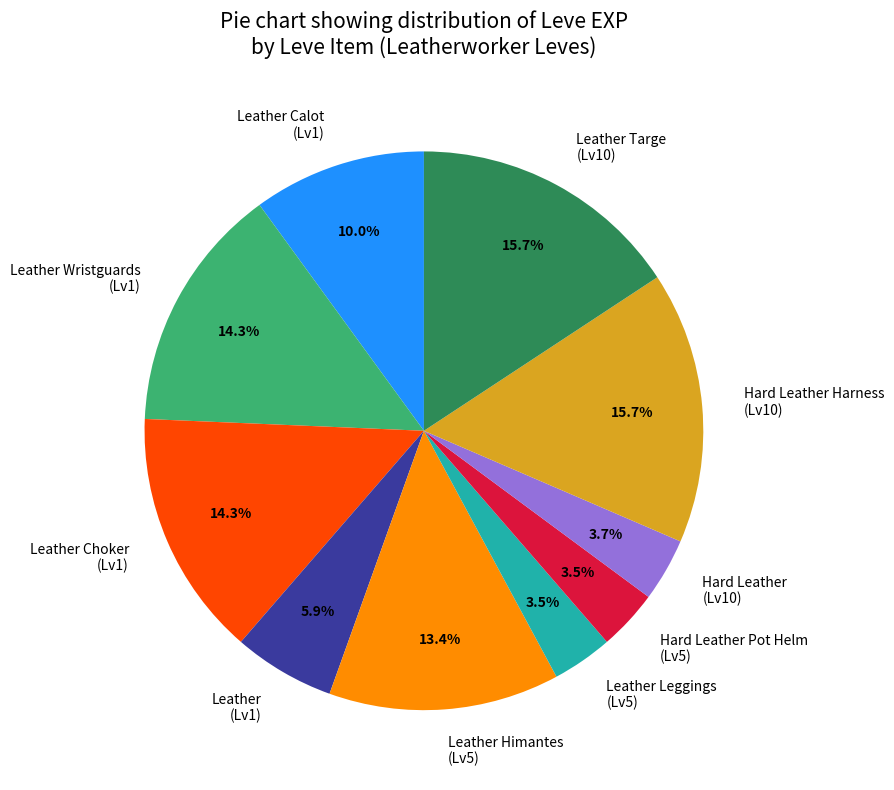

Which has a higher value, Leather Targe (Lv10) or Leather (Lv1)?

Leather Targe (Lv10)